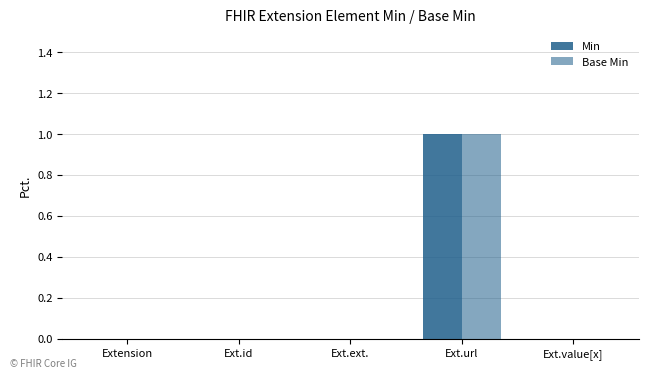

Which series has the widest spread of values?

Min